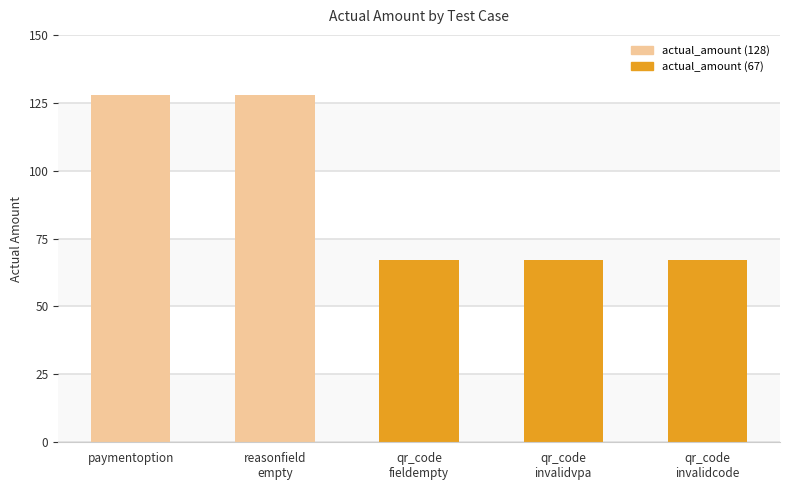

What is the greatest value displayed?

128